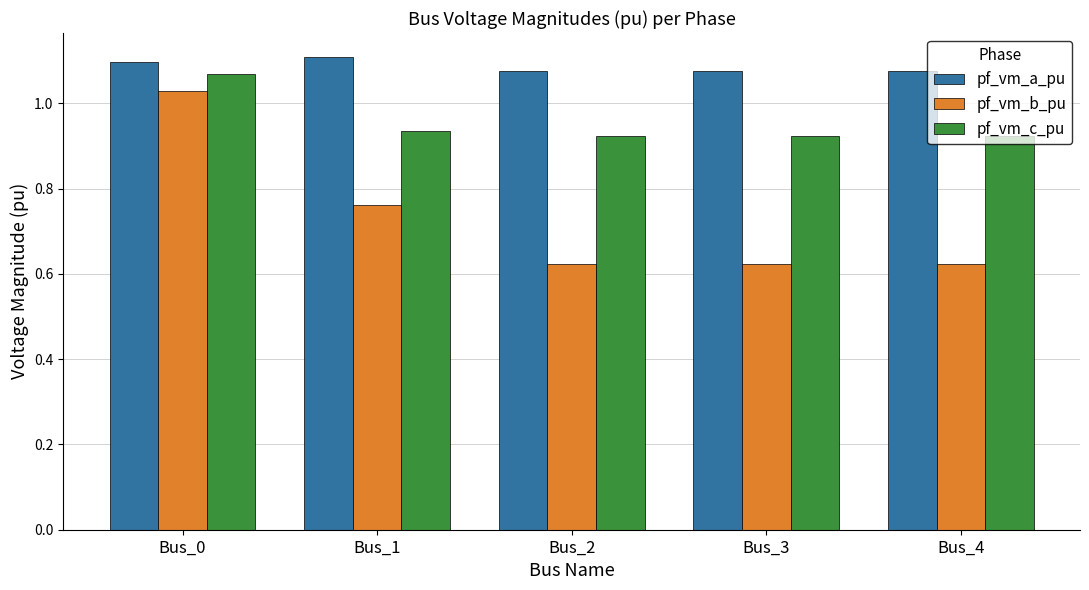

How many bars are there in total?

15